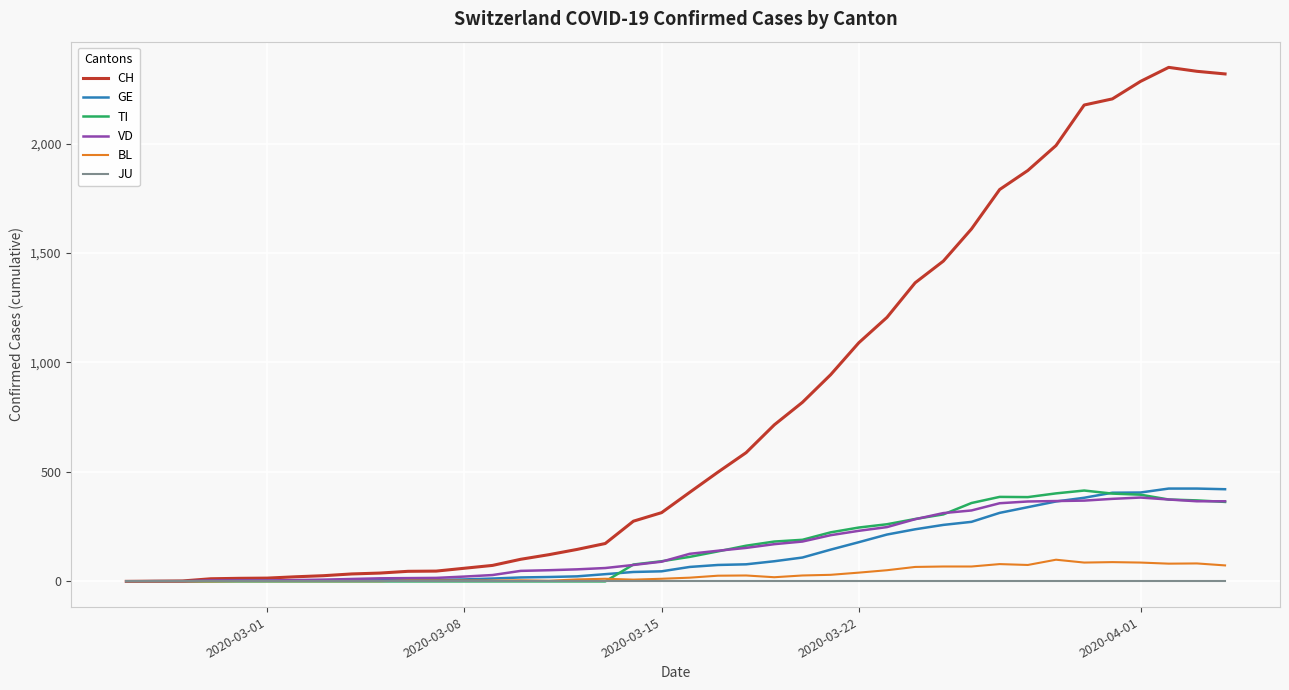

What is the greatest value displayed?

2348